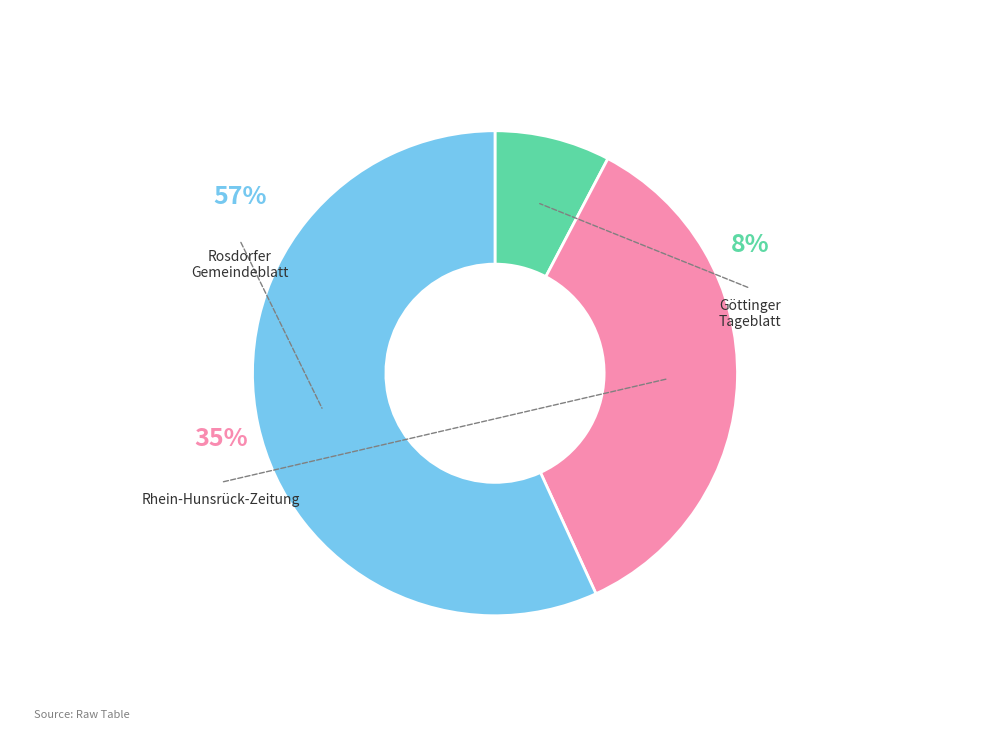

To the nearest percent, what is the difference between the largest and smallest slice percentages?

49%